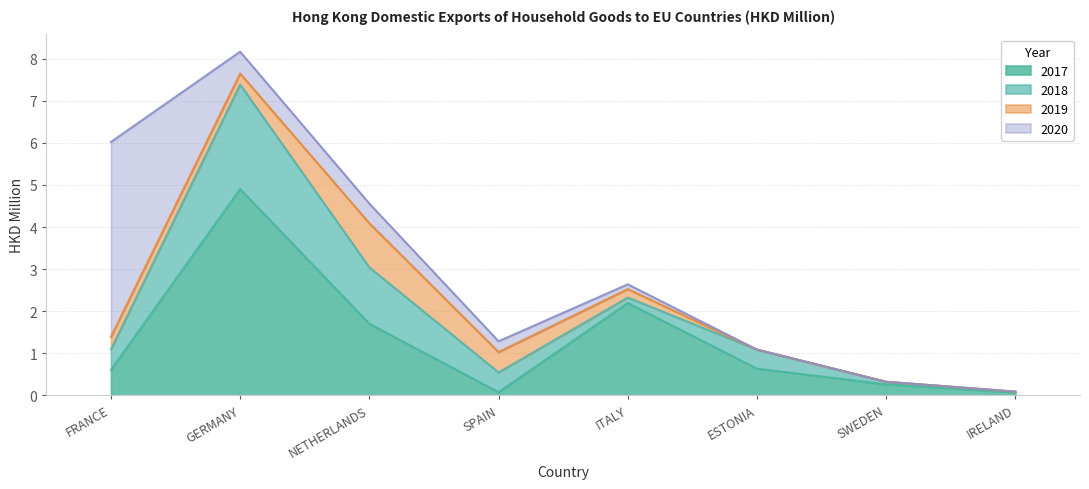

Reading right to left, what are all the values shown in this chart?

2017: 0.1	0.3	0.6	2.2	0.1	1.7	4.9	0.6
2018: 0.0	0.1	0.5	0.1	0.5	1.3	2.5	0.5
2019: 0.0	0.0	0.0	0.2	0.5	1.0	0.3	0.3
2020: 0.0	0.0	0.0	0.1	0.3	0.5	0.5	4.6